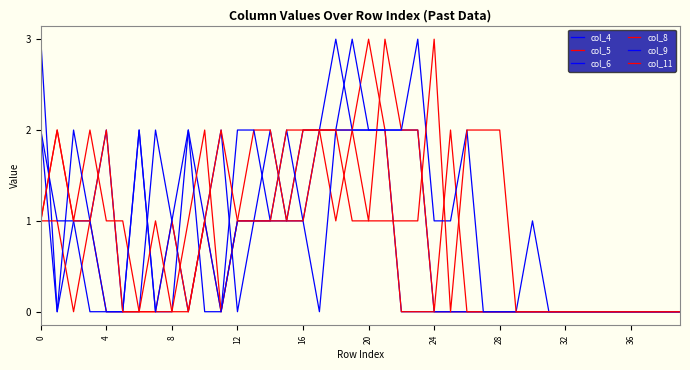

How many col_4 values are between 0 and 2?

38